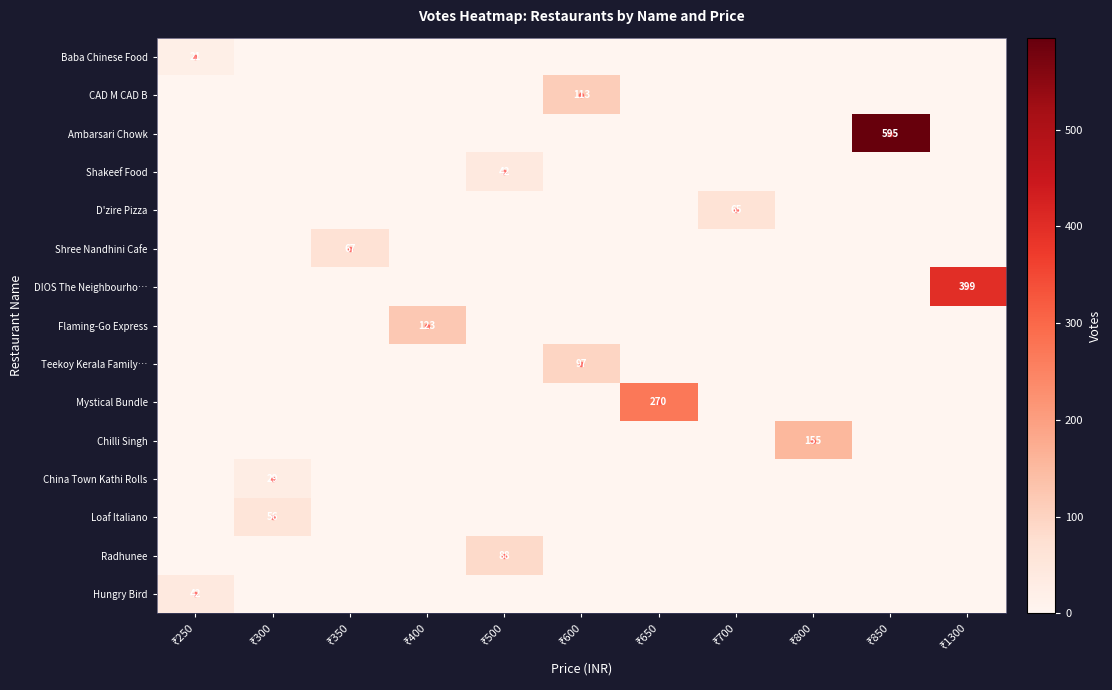

What is the difference between the maximum and minimum values in the Mystical Bundle series?

270